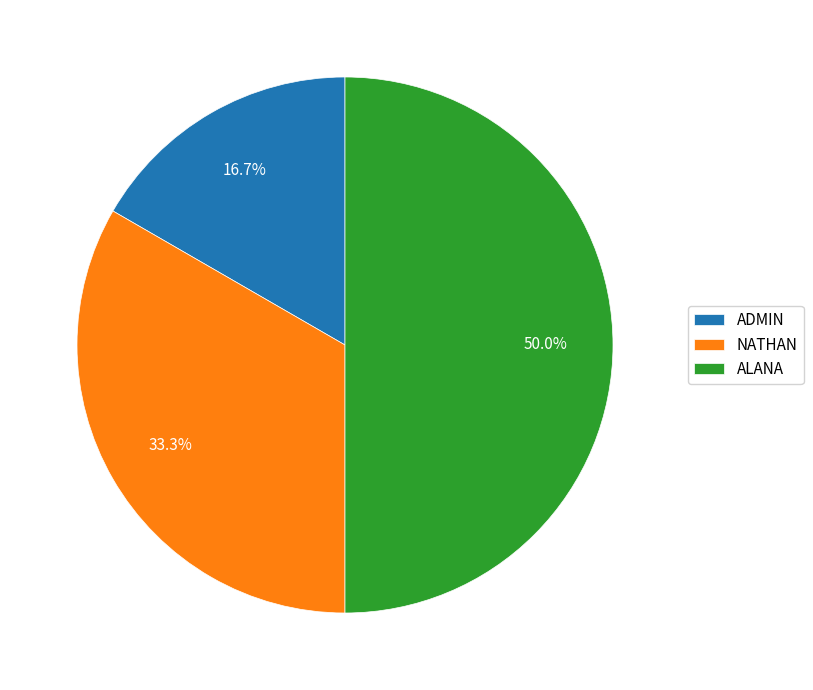

Which slice is the largest?

ALANA